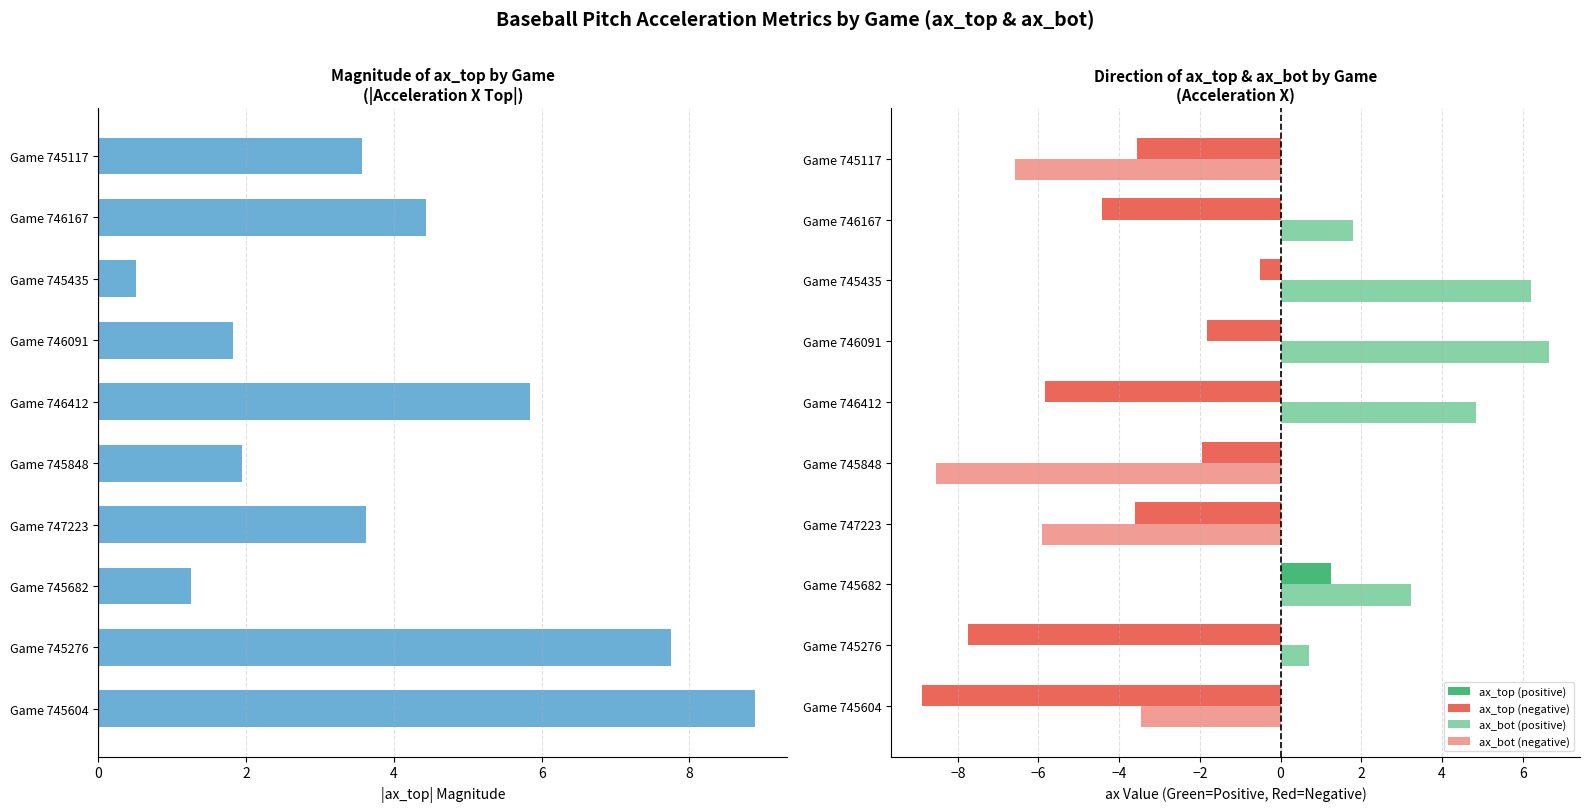

Is it true that ax_top equals -2.1 at Game 746167?

False